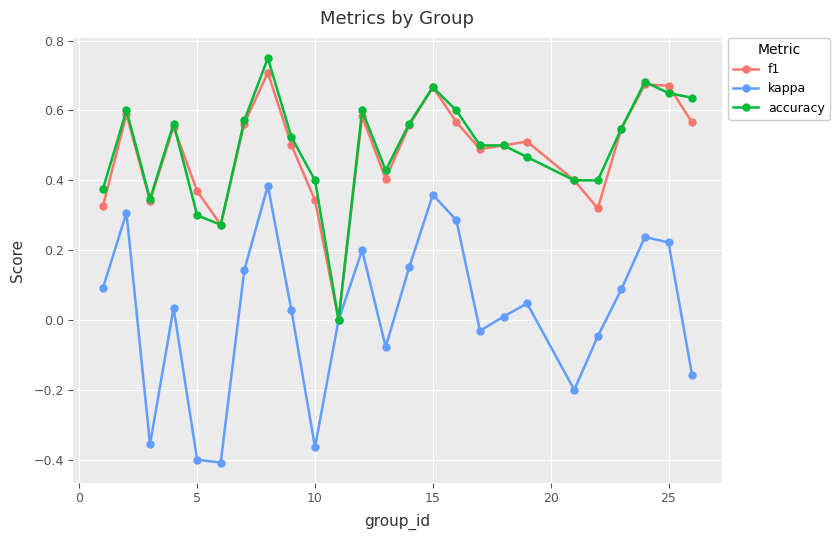

In f1, how many points are lower than both neighbors (excluding endpoints)?

6